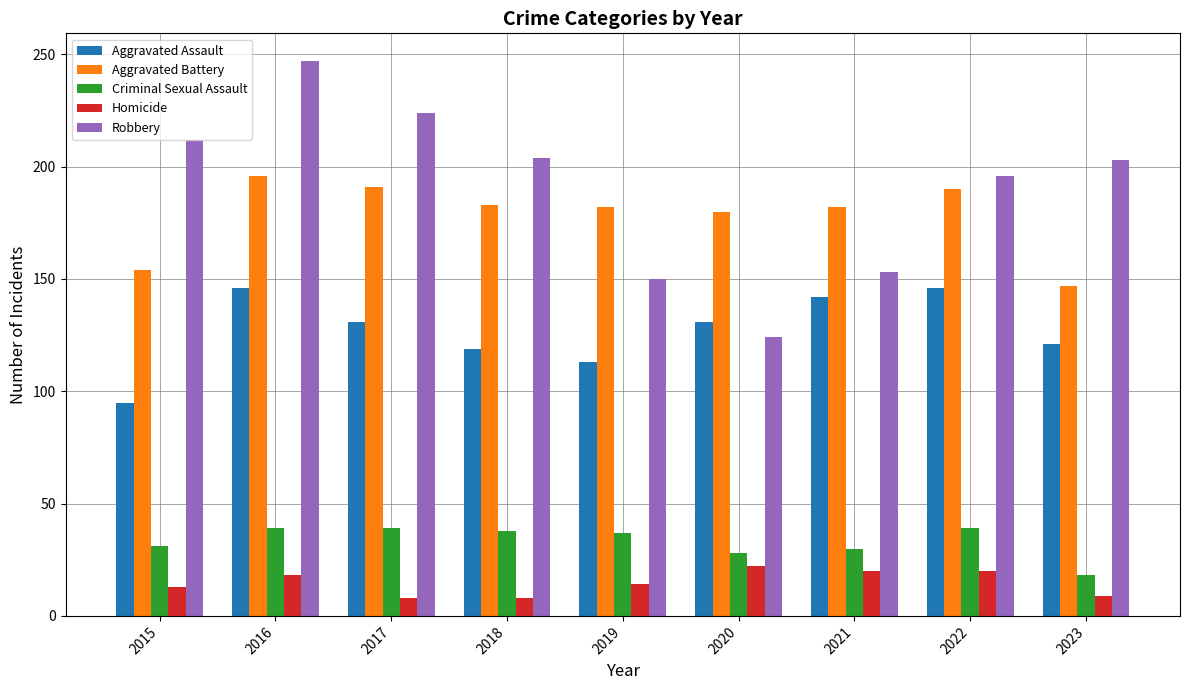

What are all the series names shown in the legend?

Aggravated Assault, Aggravated Battery, Criminal Sexual Assault, Homicide, Robbery